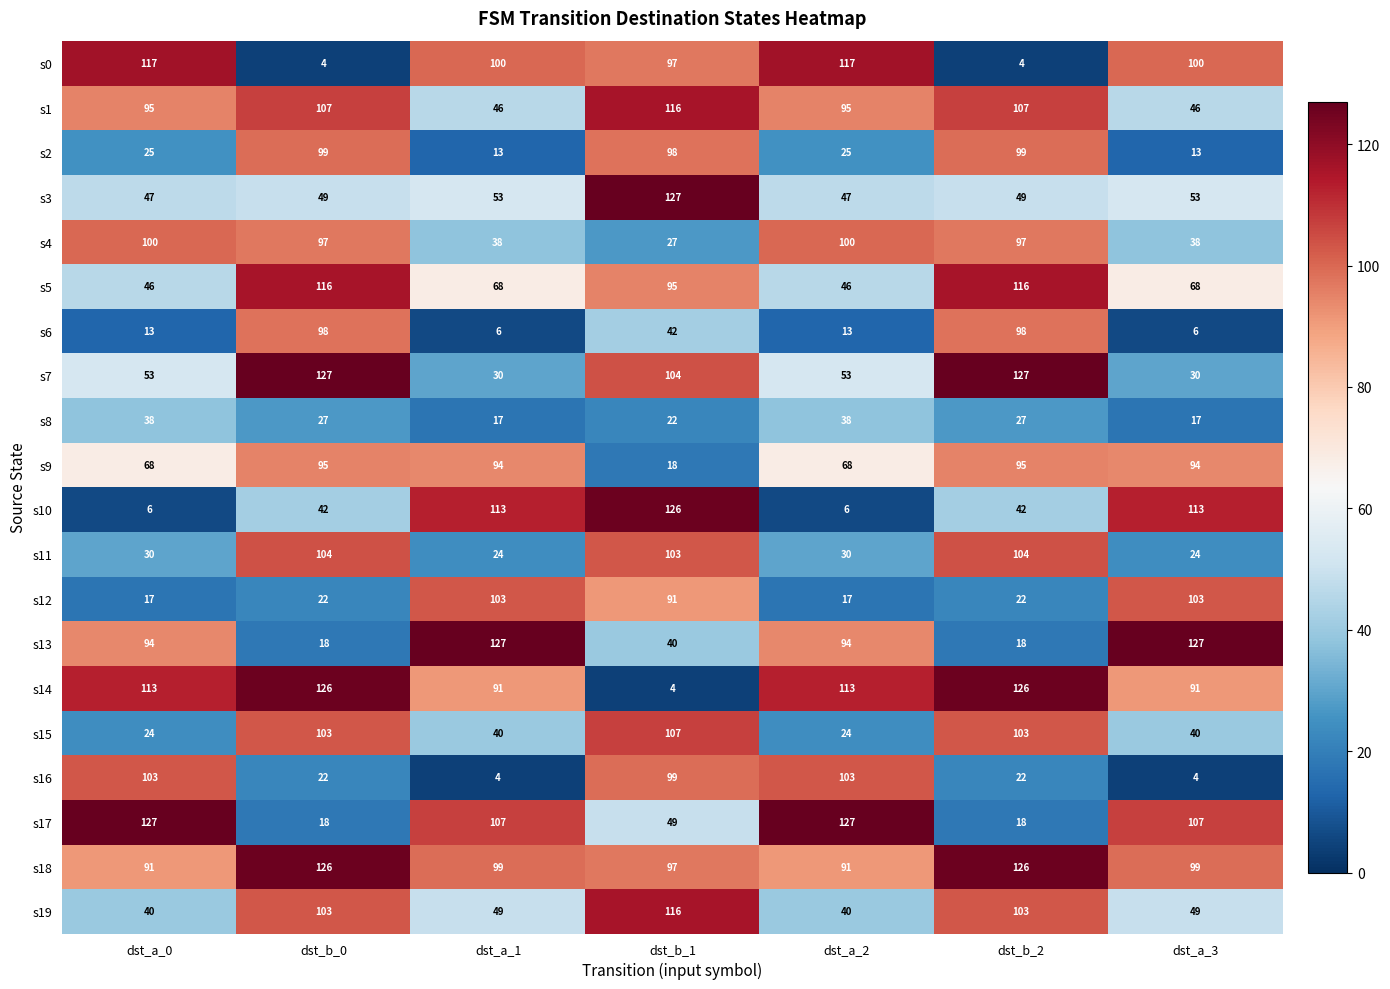

At how many categories does at least one series exceed 114?

7